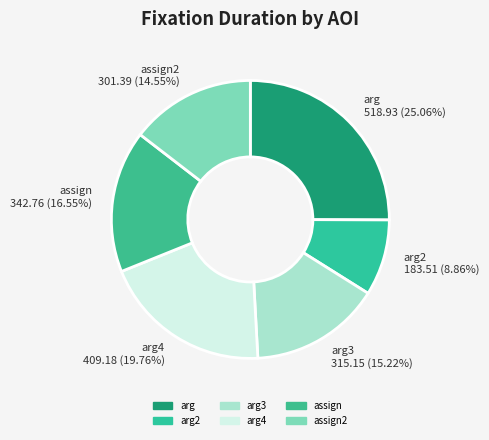

Does arg4 409.18 (19.76%) account for over 50% of the chart?

No